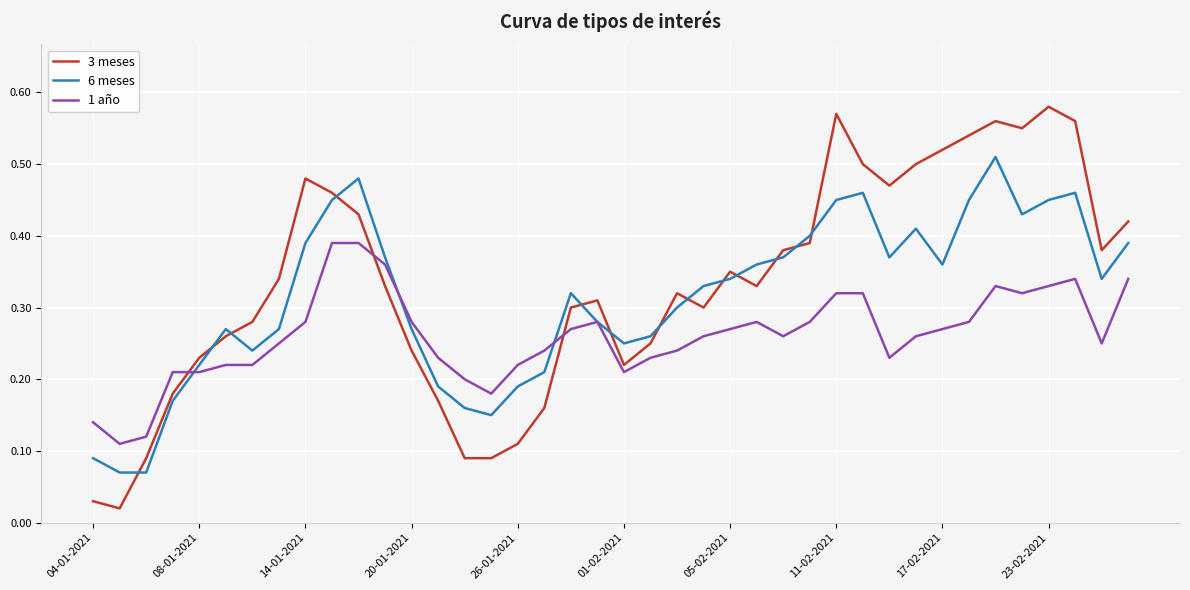

Which series has the widest spread of values?

3 meses